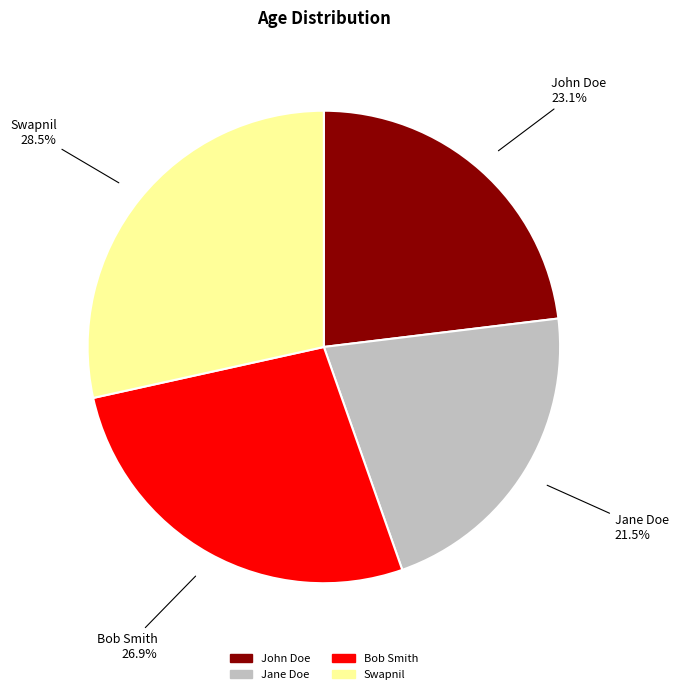

Rank the categories by value from highest to lowest.

Swapnil, Bob Smith, John Doe, Jane Doe